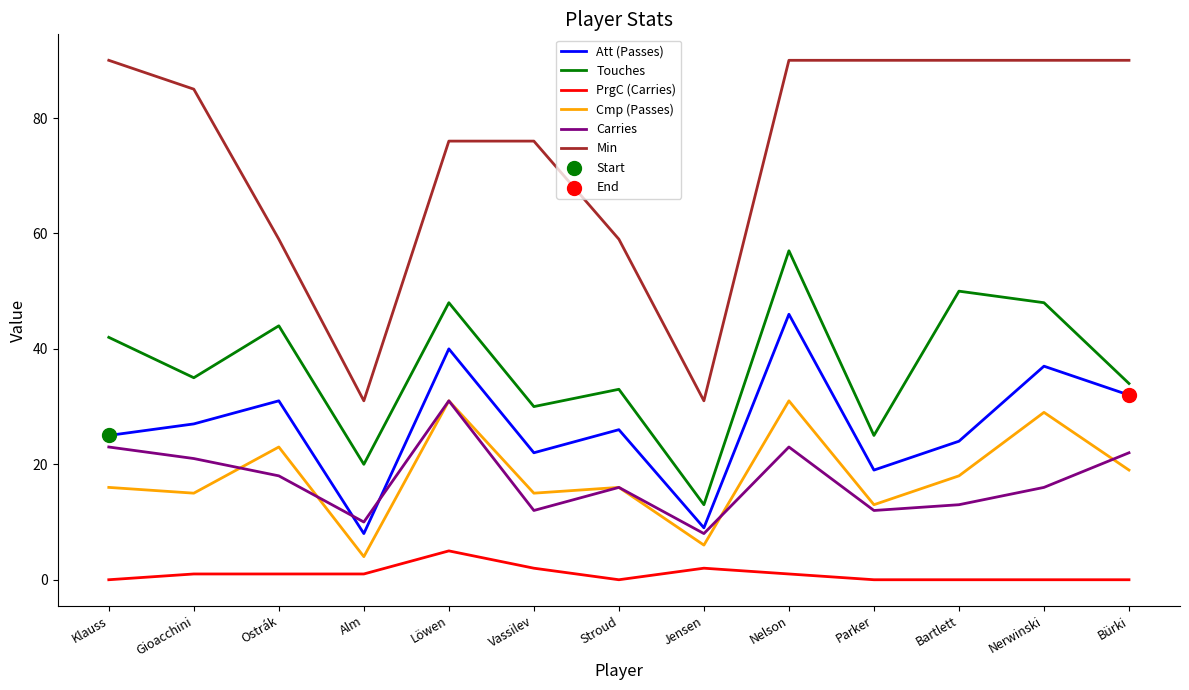

What position from the left is Jensen?

8